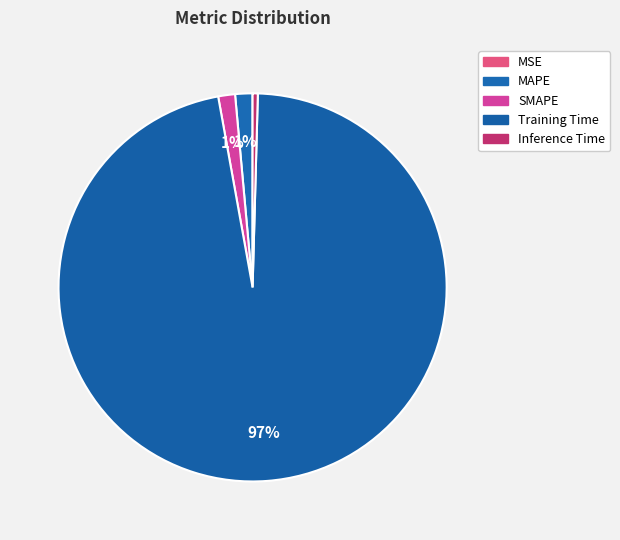

Which slice is the largest?

Training Time